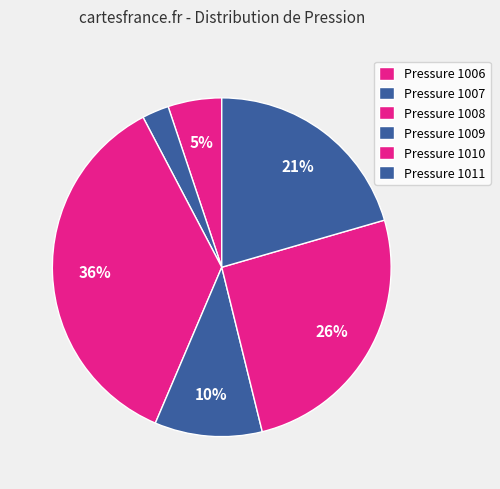

Does any single category account for the majority?

No